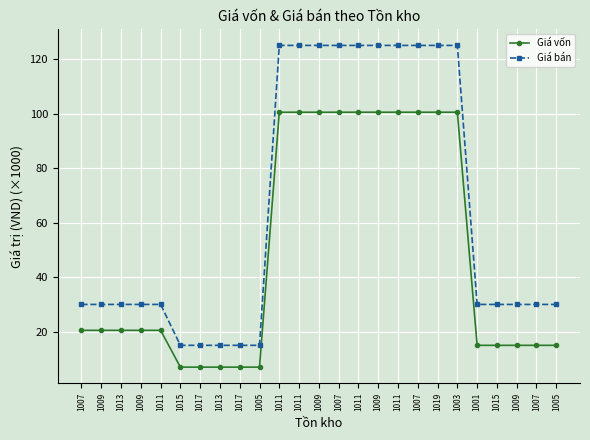

Between 1011 and 1011, which is larger?

1011